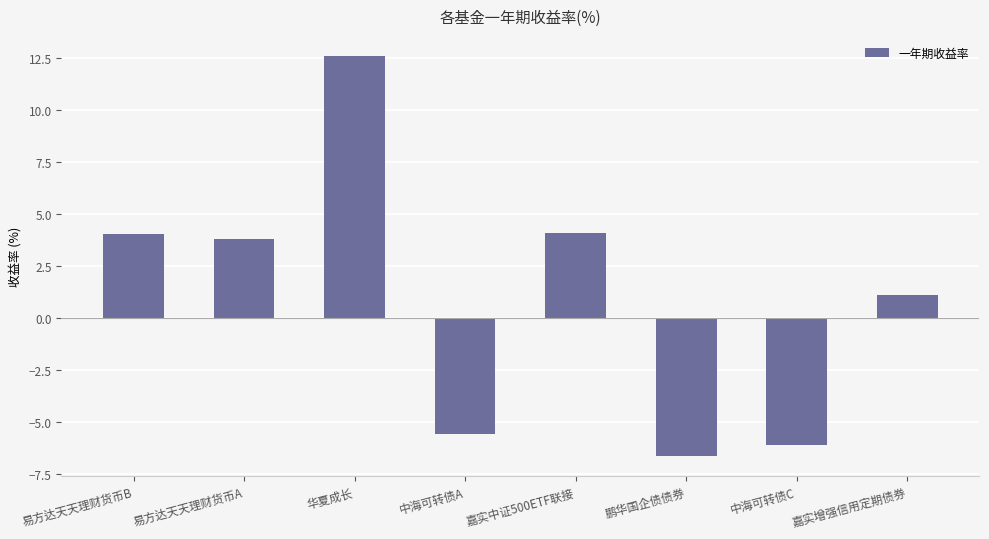

At which label is the value closest to 2?

嘉实增强信用定期债券